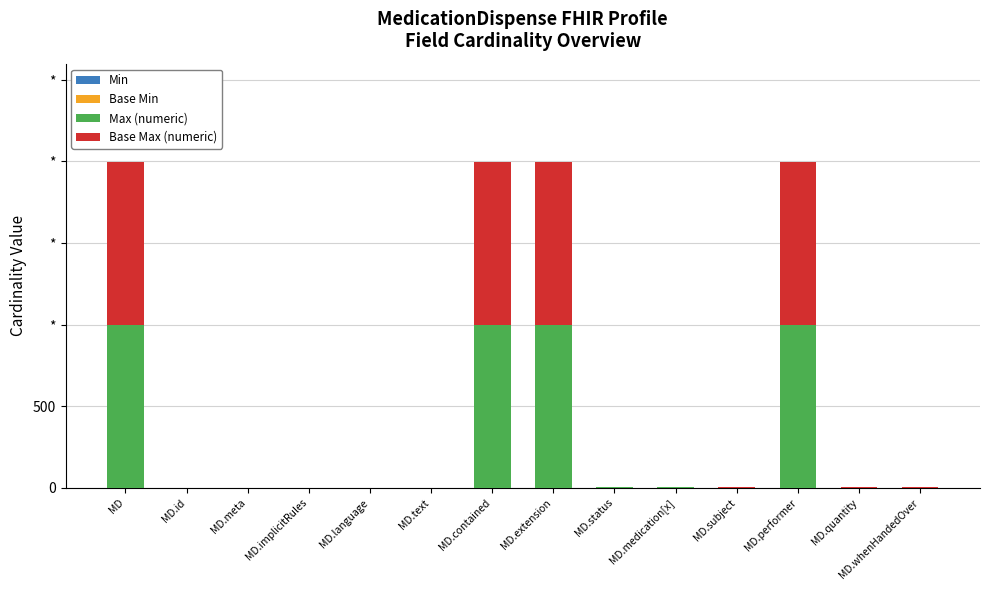

Which series changed the most between MD and MD.status?

Max (numeric)